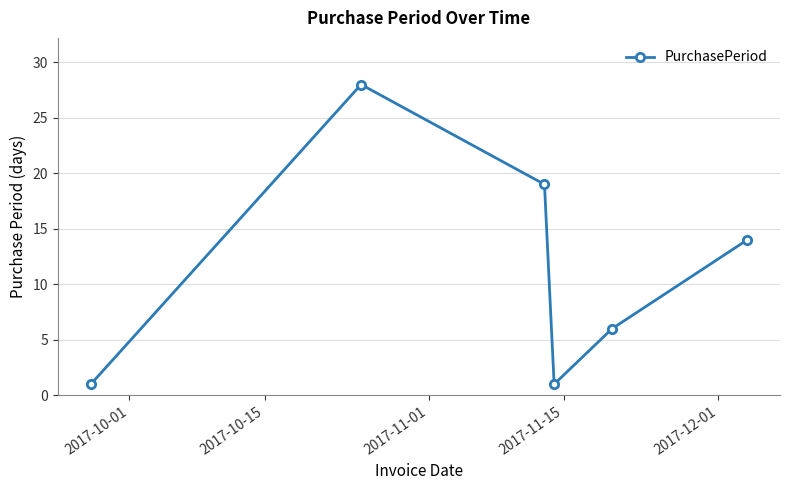

True or false: the data has more than 1 interior local peaks.

False